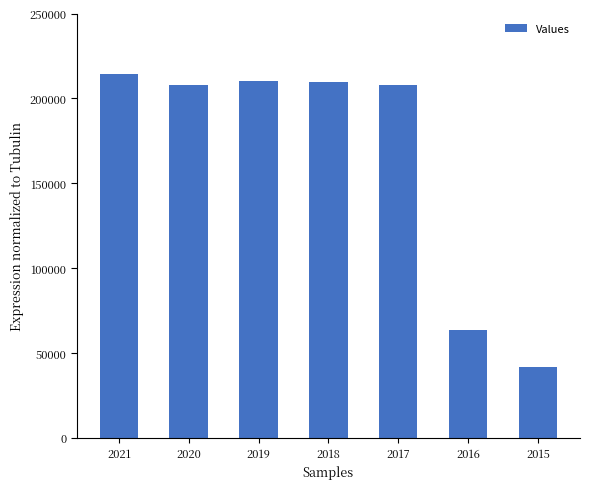

What is the value of the 3rd bar from the left?

210100